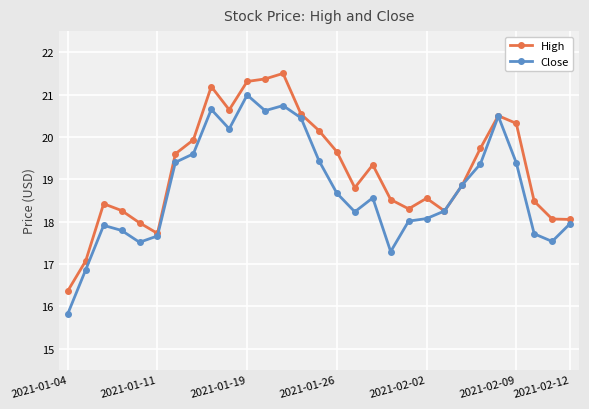

What is the smallest value displayed?

15.8